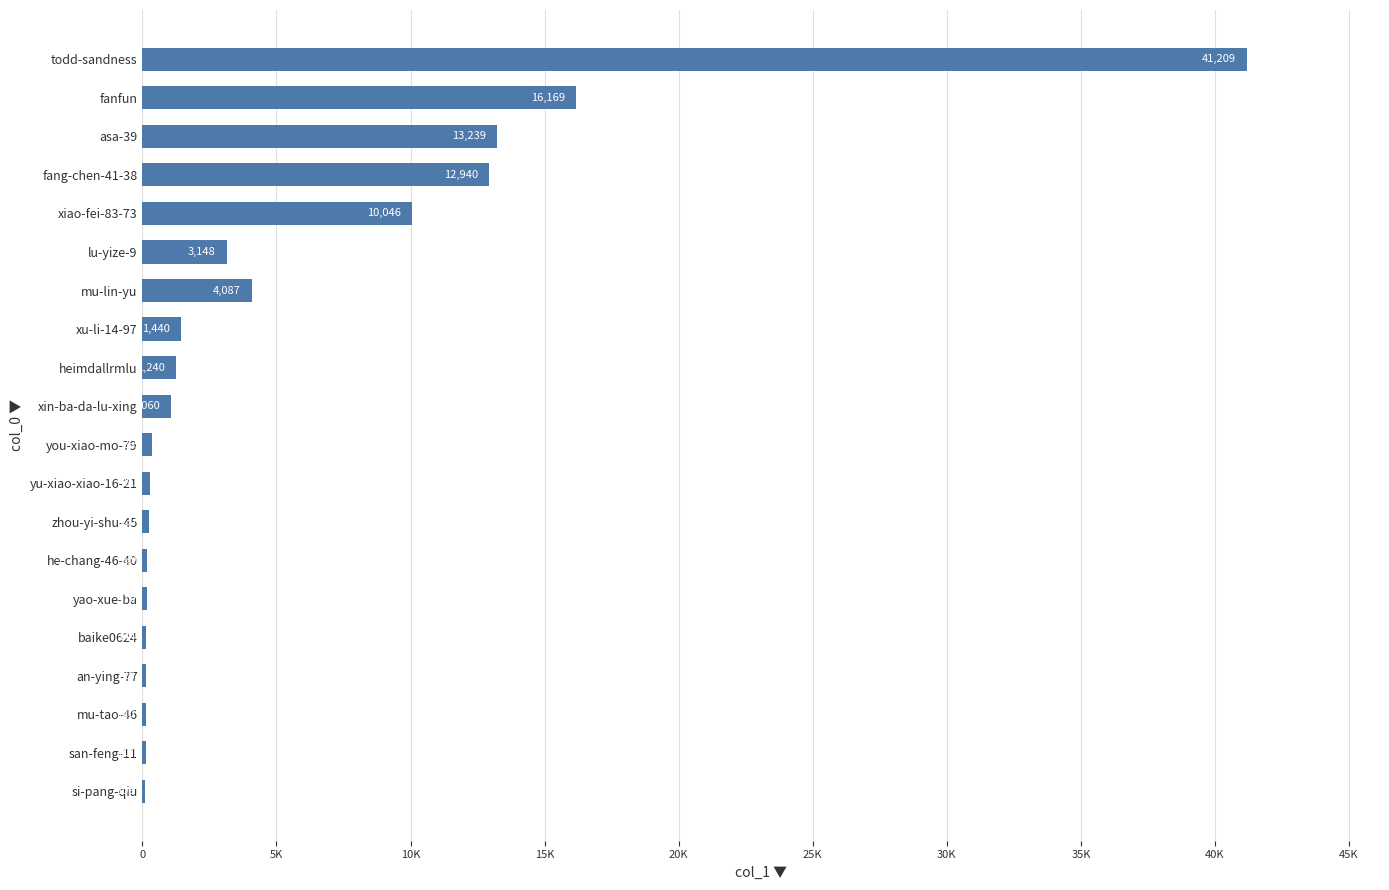

What is the maximum value shown in the chart?

41209